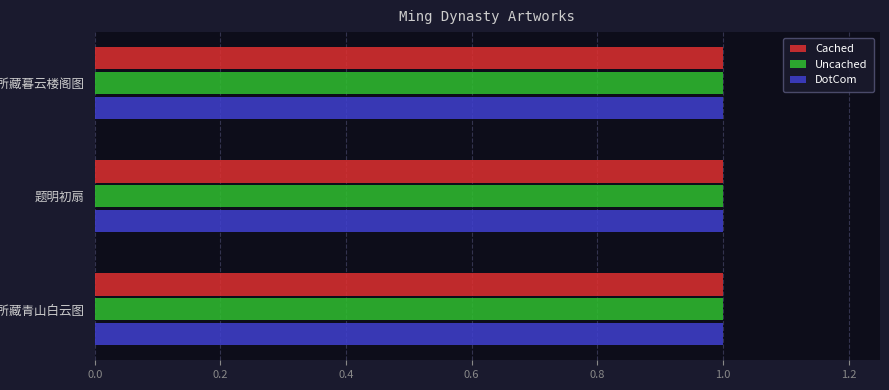

At how many categories does at least one series exceed 0?

3